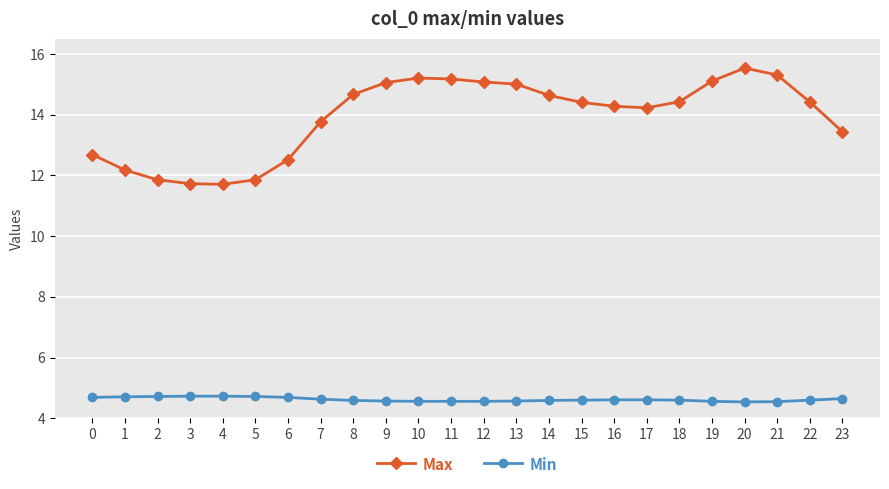

What is the value of the Max point at the 3rd from the left?

11.9